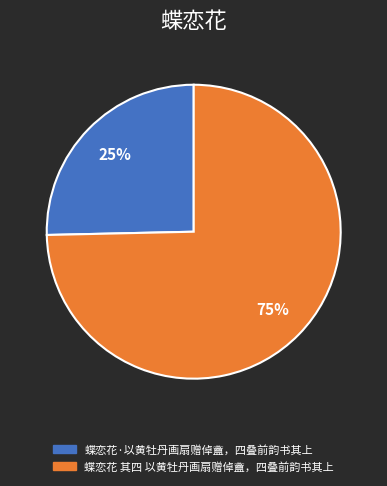

Does any single category account for the majority?

Yes